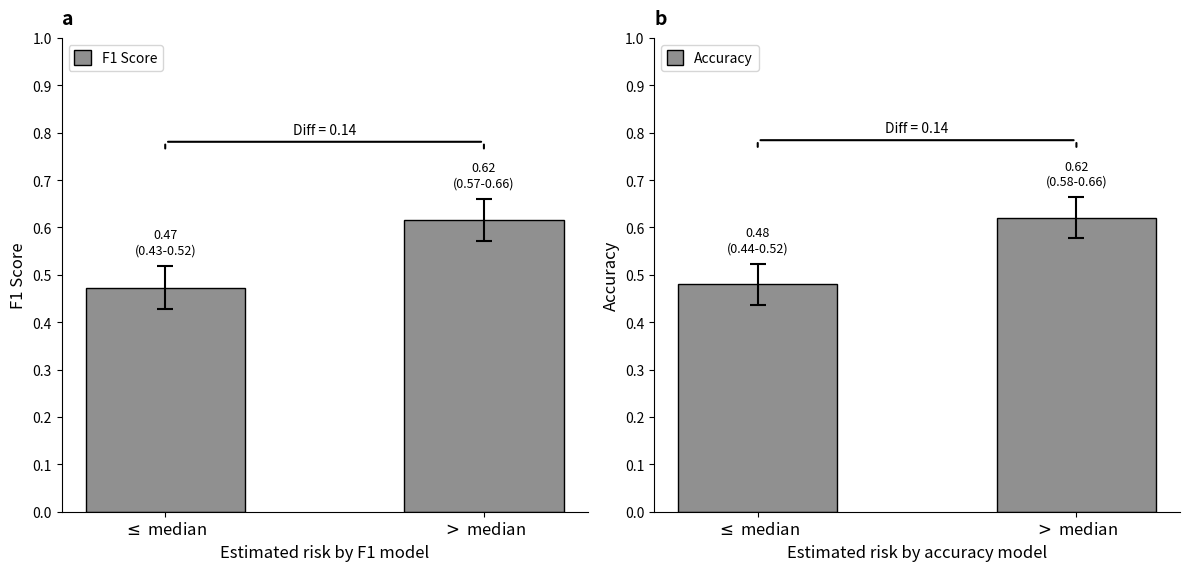

What is the label of the 1st bar from the right?

$>$ median